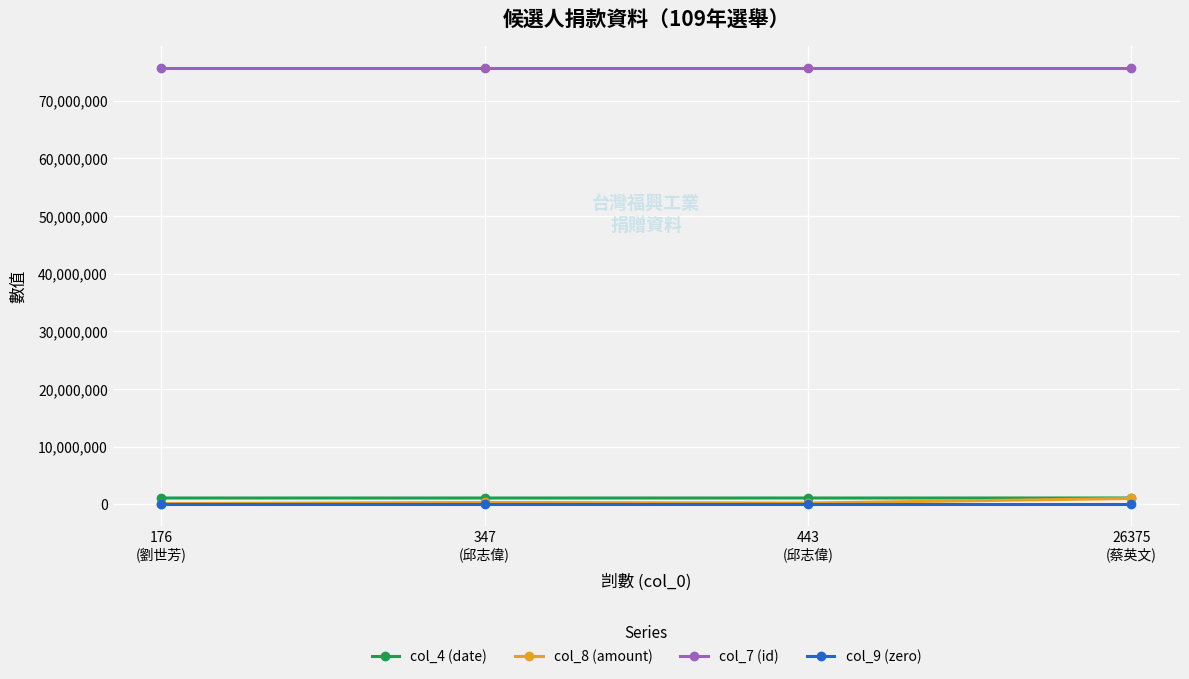

Does the chart have visible grid lines?

Yes